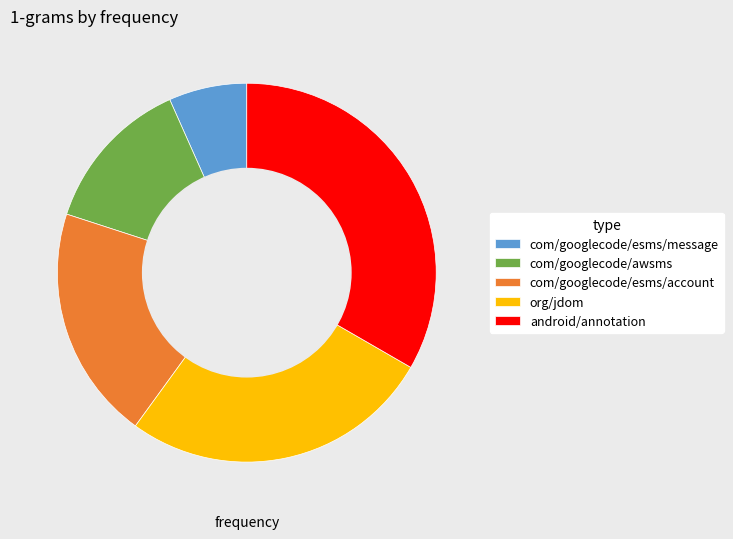

What is the ratio of the value at android/annotation to the value at com/googlecode/esms/message?

5.0